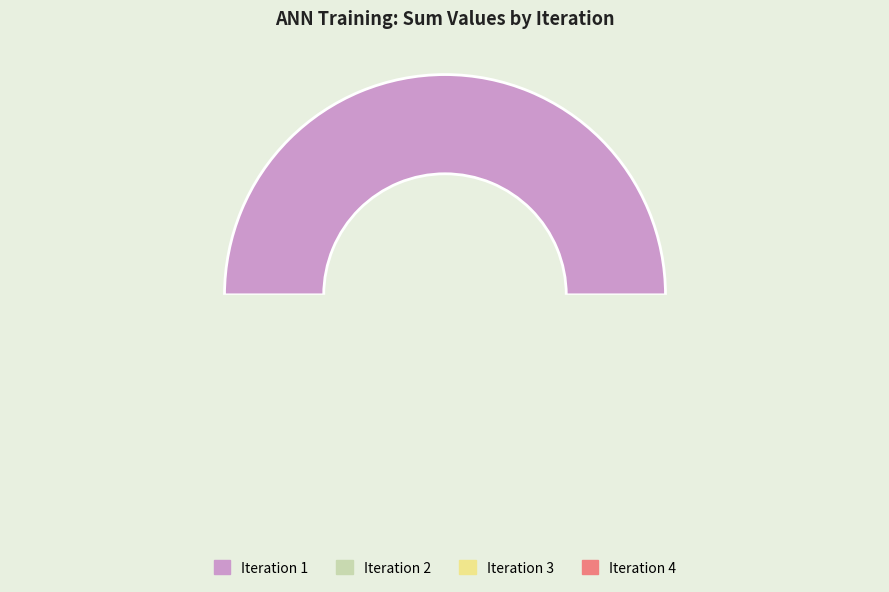

The Iteration 1 slice represents 50% of the pie. True or false?

True